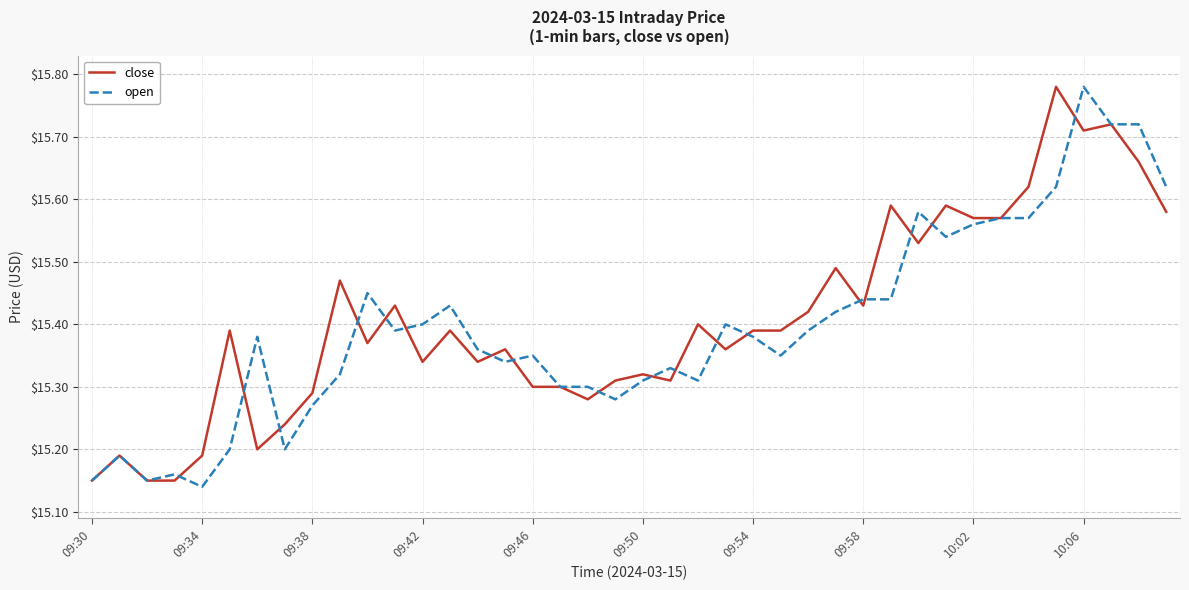

What are all the series names shown in the legend?

close, open